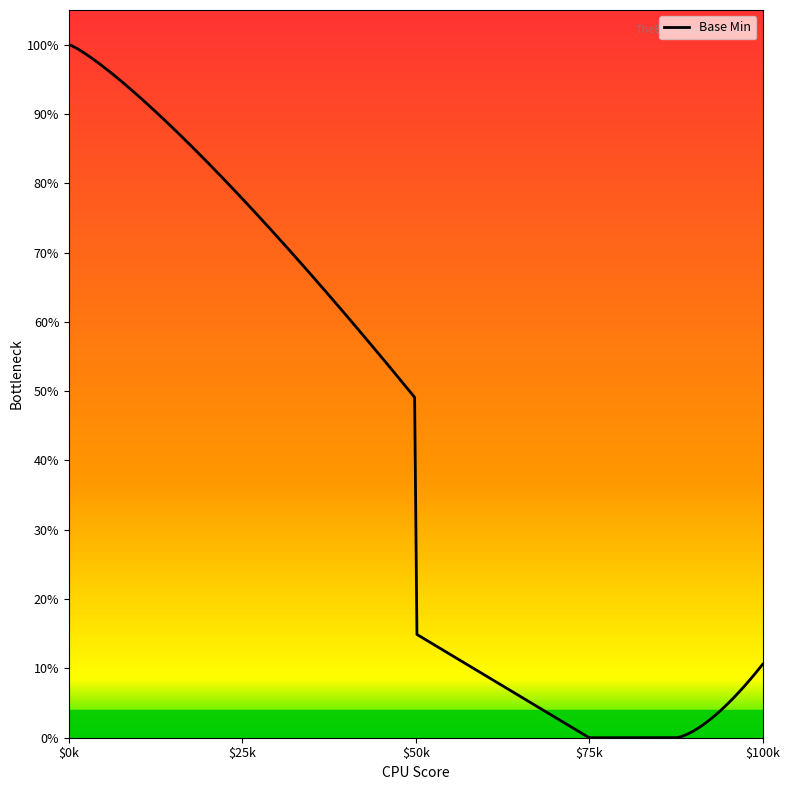

How many values are between 0 and 1?

5